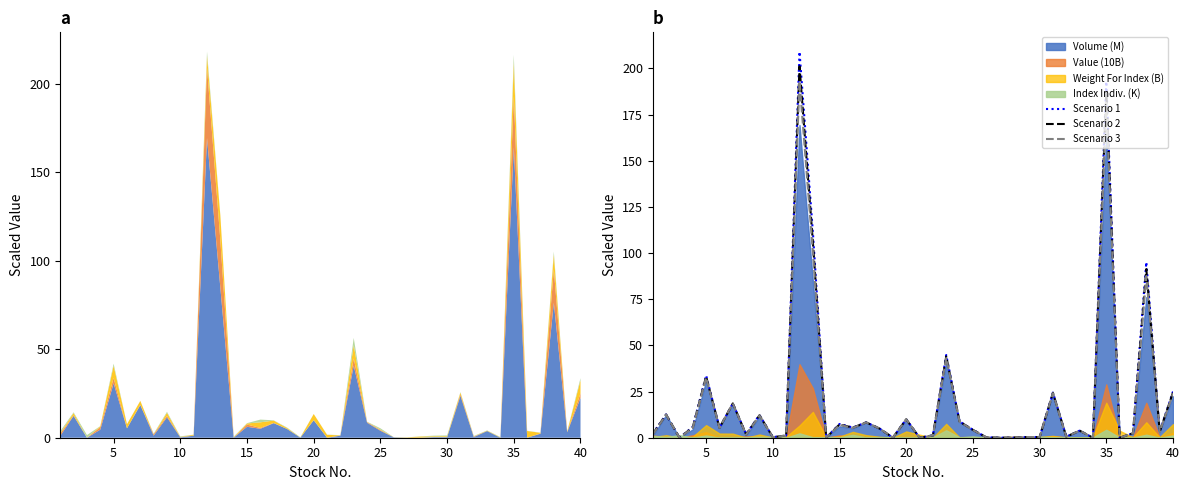

Does the chart display data point markers on the line(s)?

No